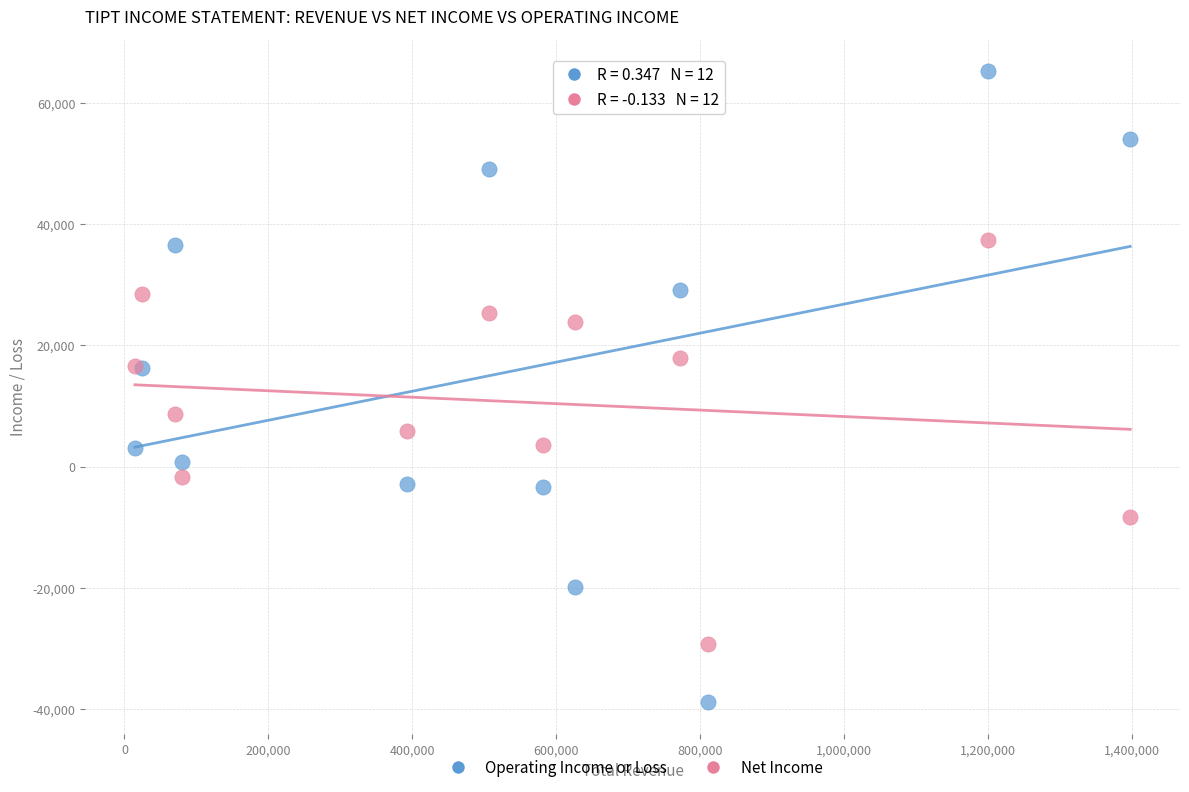

Which series contains the highest Y value?

Operating Income or Loss